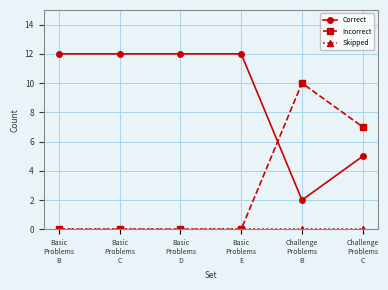

What position from the left is Basic
Problems
D?

3